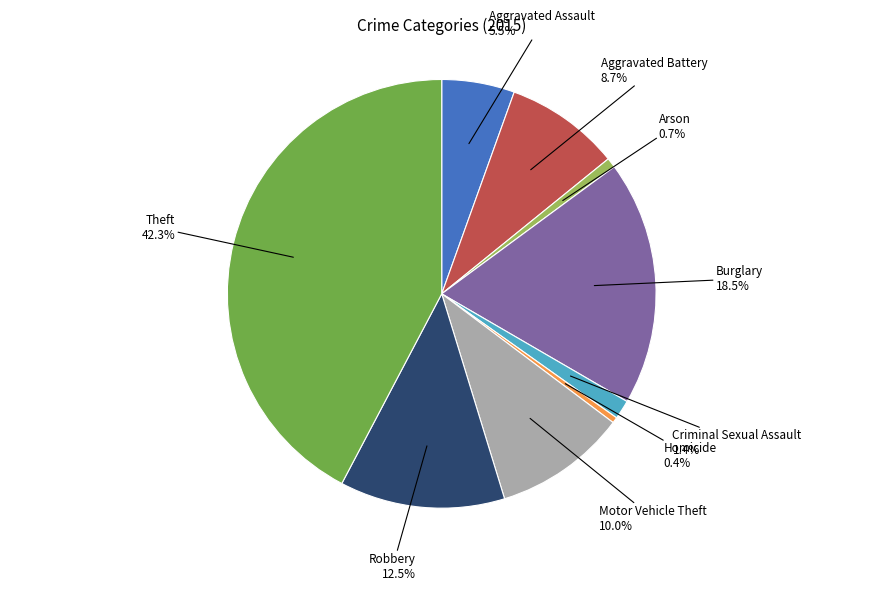

Count the number of slices in the pie.

9